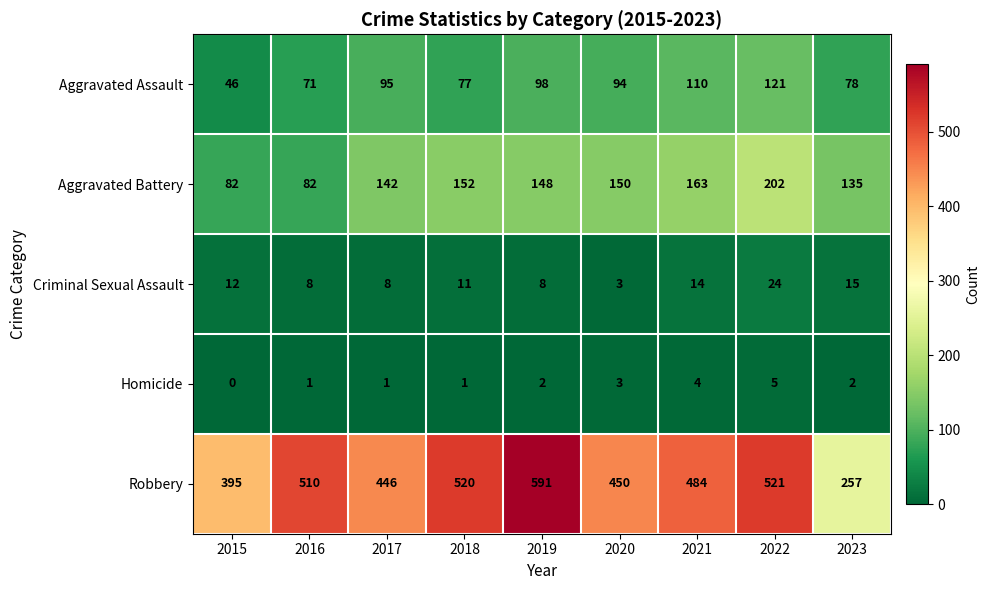

True or false: Criminal Sexual Assault has a value of 11 at 2018.

True